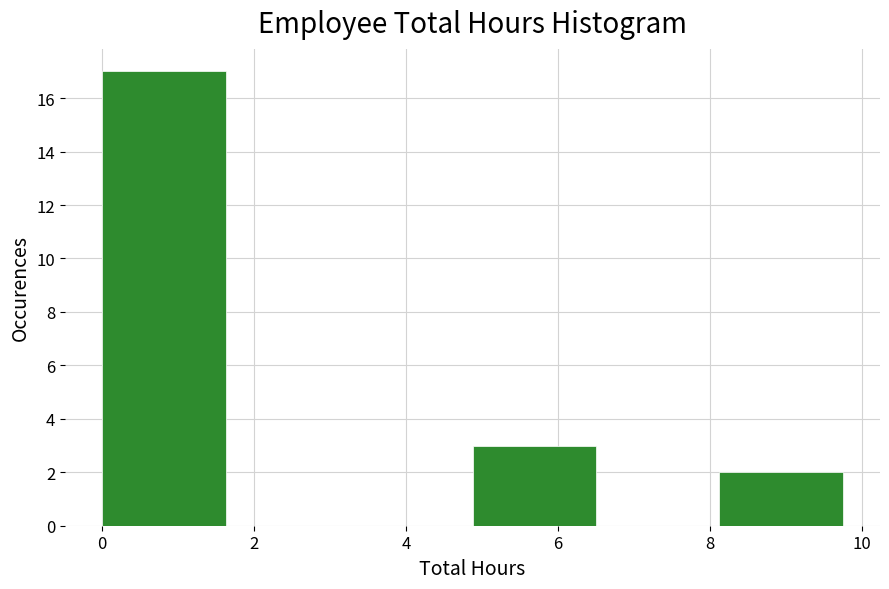

What is the height of the bar covering 0.0 to 1.6 on the x-axis? Neither the bar edges nor the heights are printed on the chart, so give them approximately, as read against the axes.

17